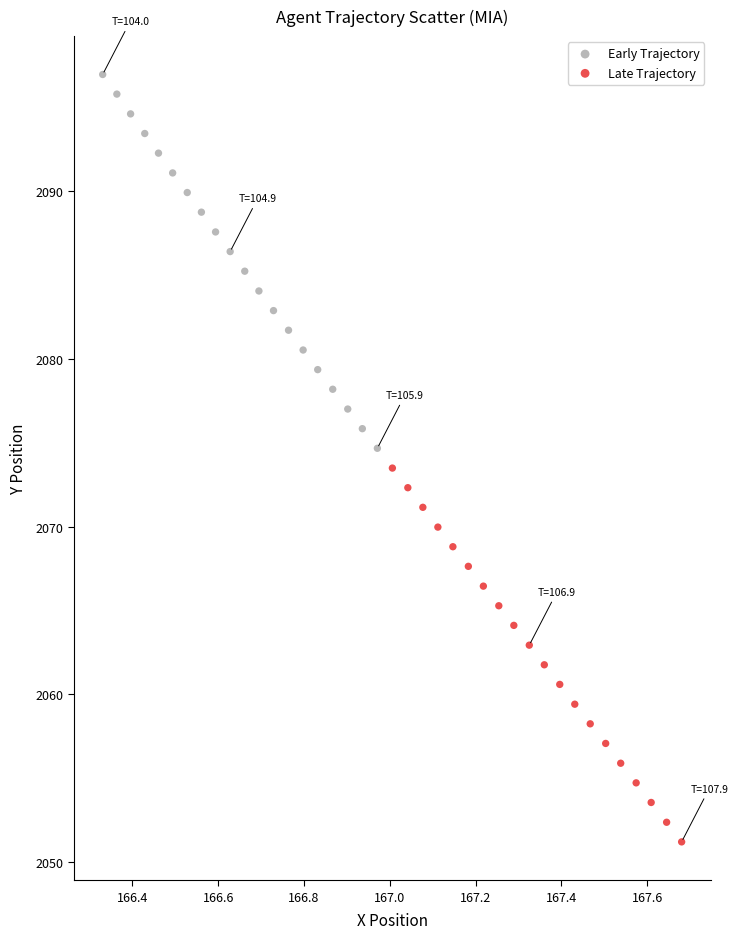

Which series reaches the maximum Y coordinate?

Early Trajectory